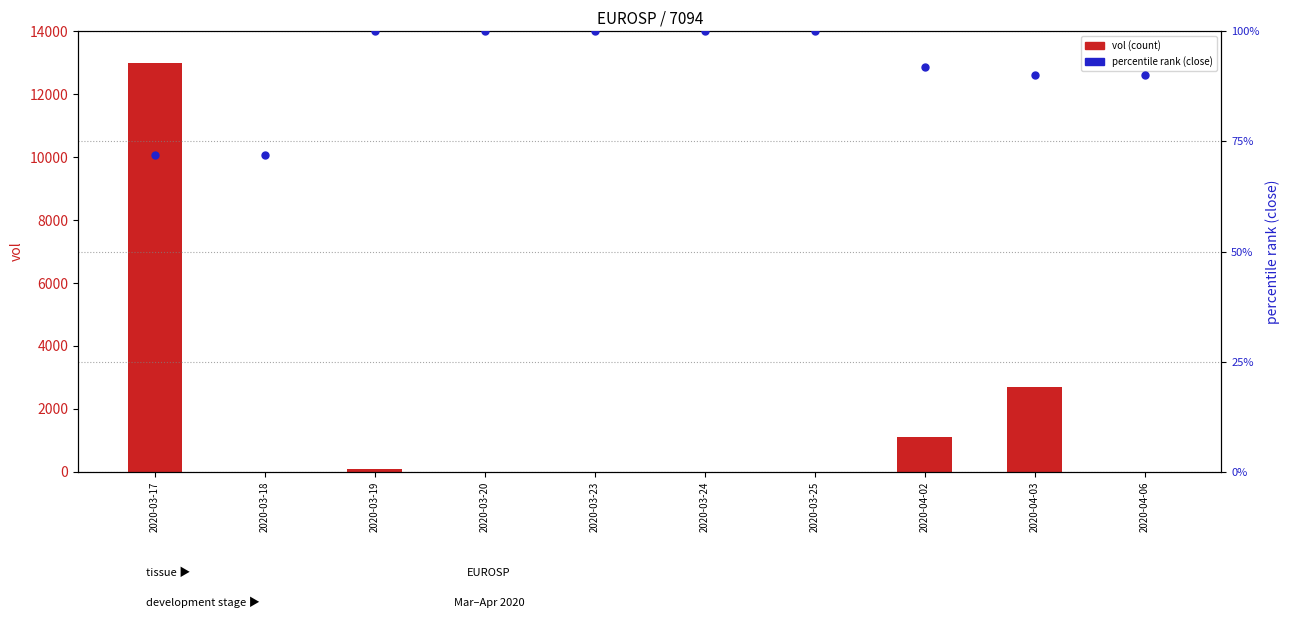

Which series has the largest total across all categories?

vol (count)